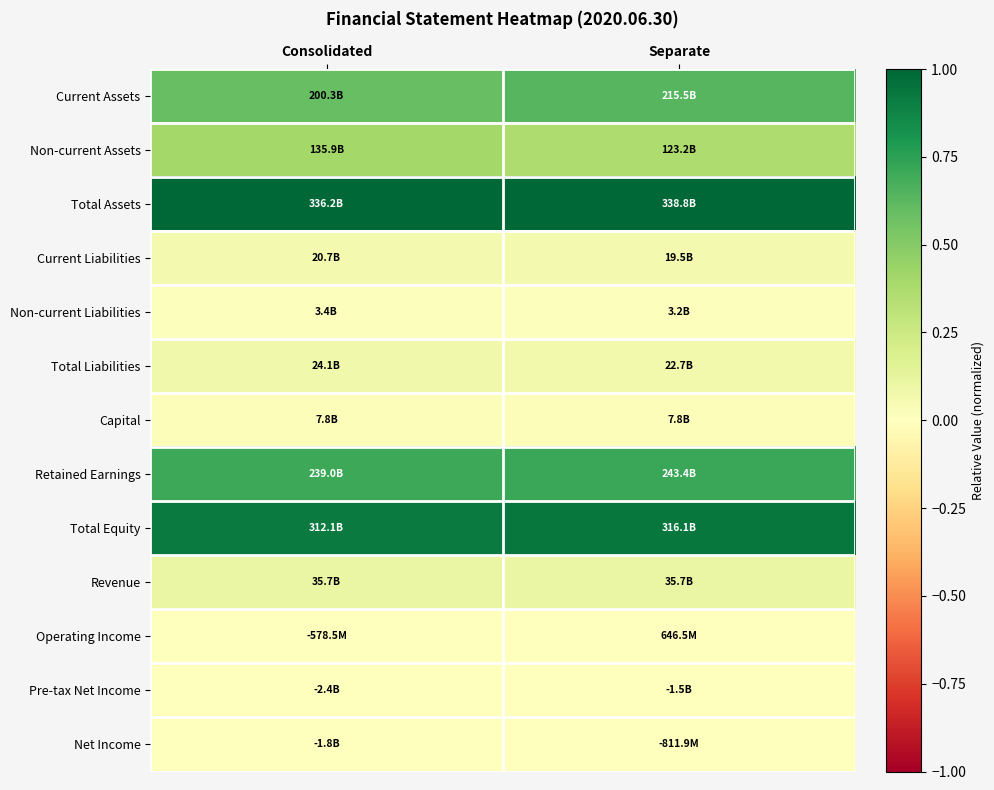

Which series has the largest total across all categories?

Total Assets